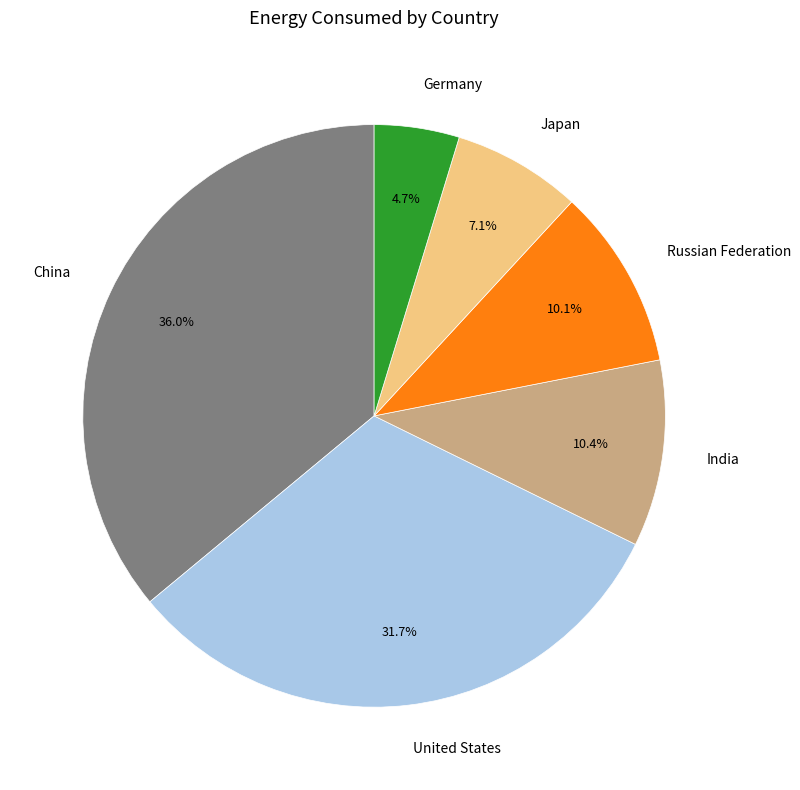

Does China represent more than half of the total?

No